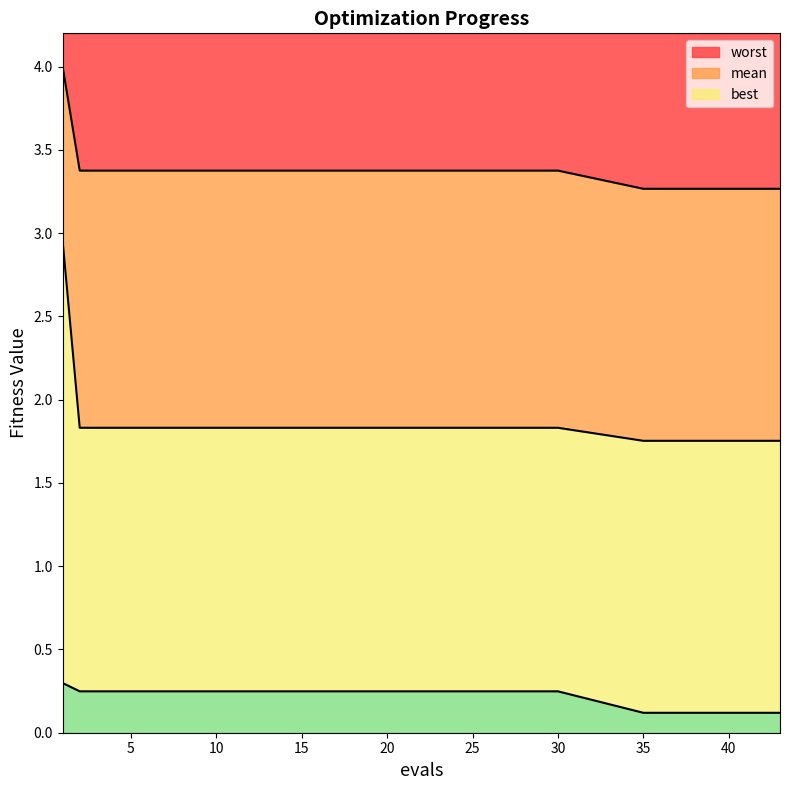

Is it true that worst equals 1.5 at 43?

False